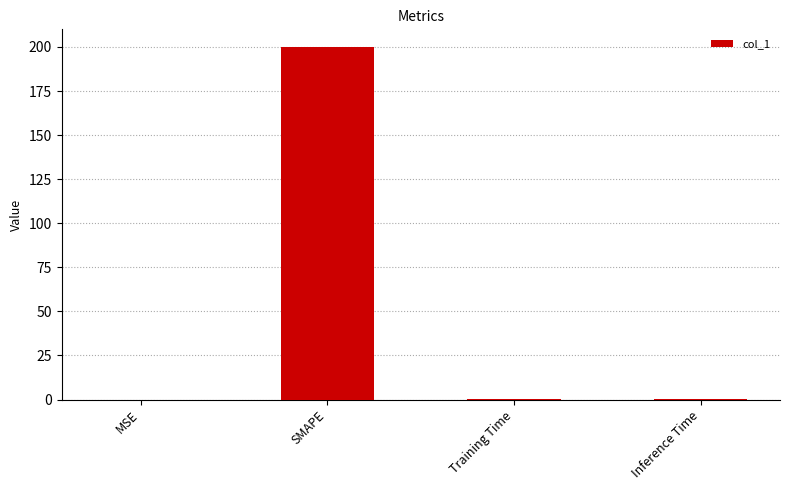

The chart shows a value of 200.0 at SMAPE. True or false?

True